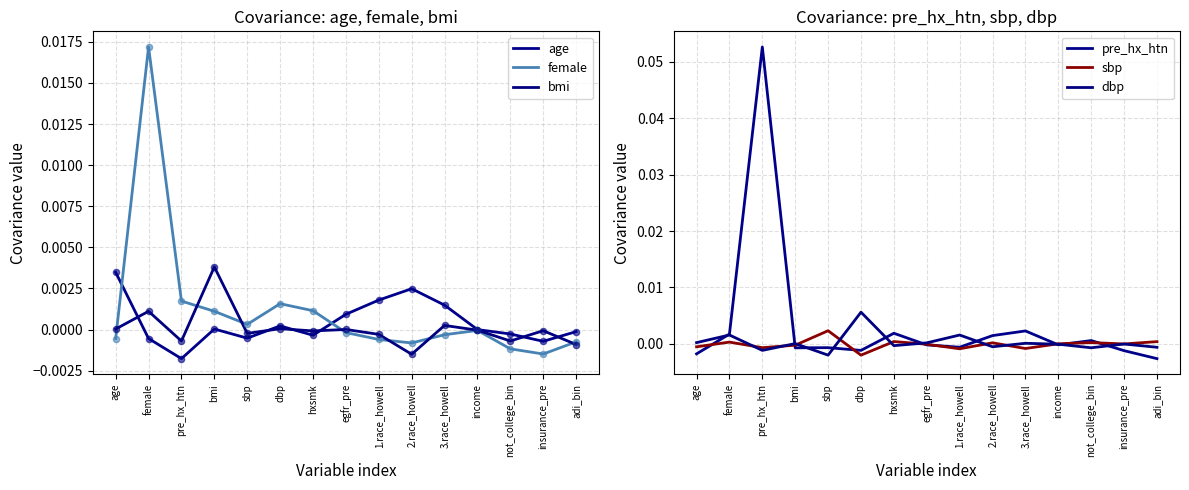

Is the value of dbp at income greater than the value of bmi at income?

No